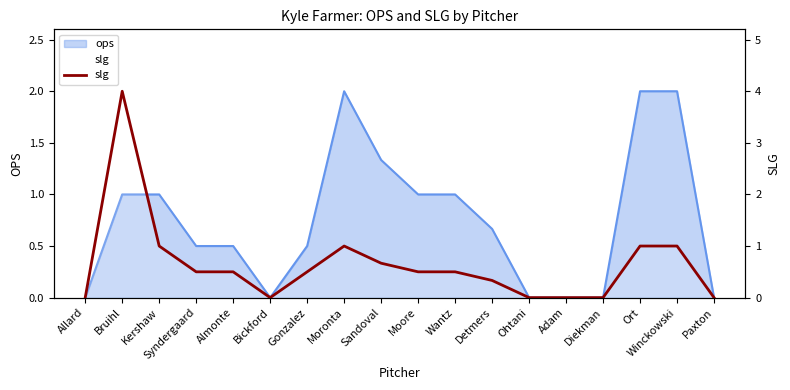

True or false: there are more than 2 points higher than both neighbors.

False